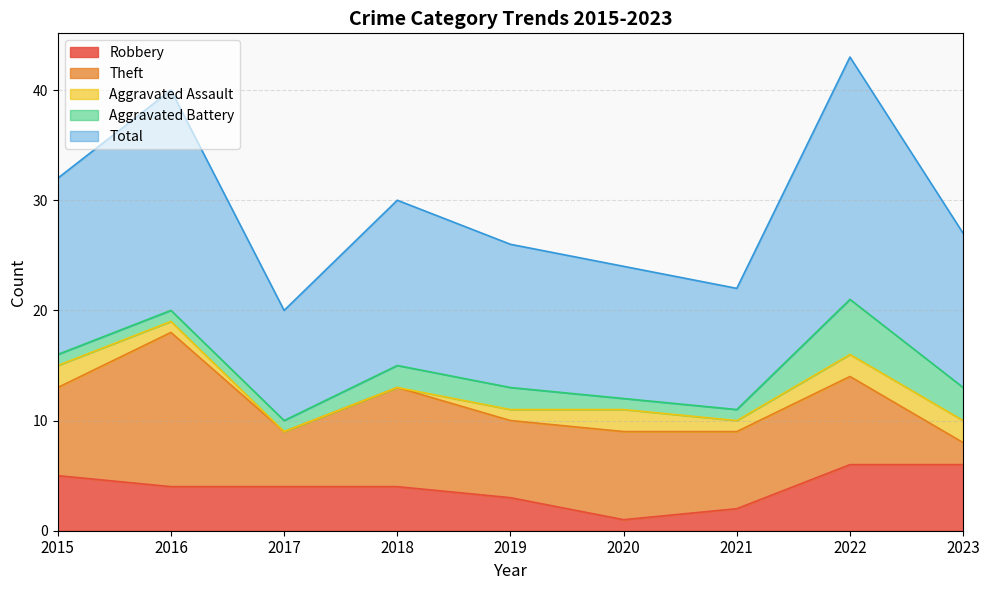

At which category does the chart reach its peak across all series?

2022